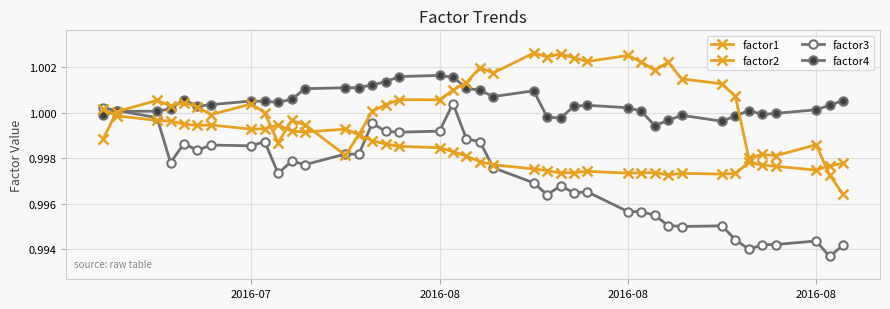

Reading left to right, what are all the values shown in this chart?

factor1: 1.0	1.0	1.0	1.0	1.0	1.0	1.0	1.0	1.0	1.0	1.0	1.0	1.0	1.0	1.0	1.0	1.0	1.0	1.0	1.0	1.0	1.0	1.0	1.0	1.0	1.0	1.0	1.0	1.0	1.0	1.0	1.0	1.0	1.0	1.0	1.0	1.0	1.0	1.0	1.0
factor2: 1.0	1.0	1.0	1.0	1.0	1.0	1.0	1.0	1.0	1.0	1.0	1.0	1.0	1.0	1.0	1.0	1.0	1.0	1.0	1.0	1.0	1.0	1.0	1.0	1.0	1.0	1.0	1.0	1.0	1.0	1.0	1.0	1.0	1.0	1.0	1.0	1.0	1.0	1.0	1.0
factor3: 1.0	1.0	1.0	1.0	1.0	1.0	1.0	1.0	1.0	1.0	1.0	1.0	1.0	1.0	1.0	1.0	1.0	1.0	1.0	1.0	1.0	1.0	1.0	1.0	1.0	1.0	1.0	1.0	1.0	1.0	1.0	1.0	1.0	1.0	1.0	1.0	1.0	1.0	1.0	1.0
factor4: 1.0	1.0	1.0	1.0	1.0	1.0	1.0	1.0	1.0	1.0	1.0	1.0	1.0	1.0	1.0	1.0	1.0	1.0	1.0	1.0	1.0	1.0	1.0	1.0	1.0	1.0	1.0	1.0	1.0	1.0	1.0	1.0	1.0	1.0	1.0	1.0	1.0	1.0	1.0	1.0